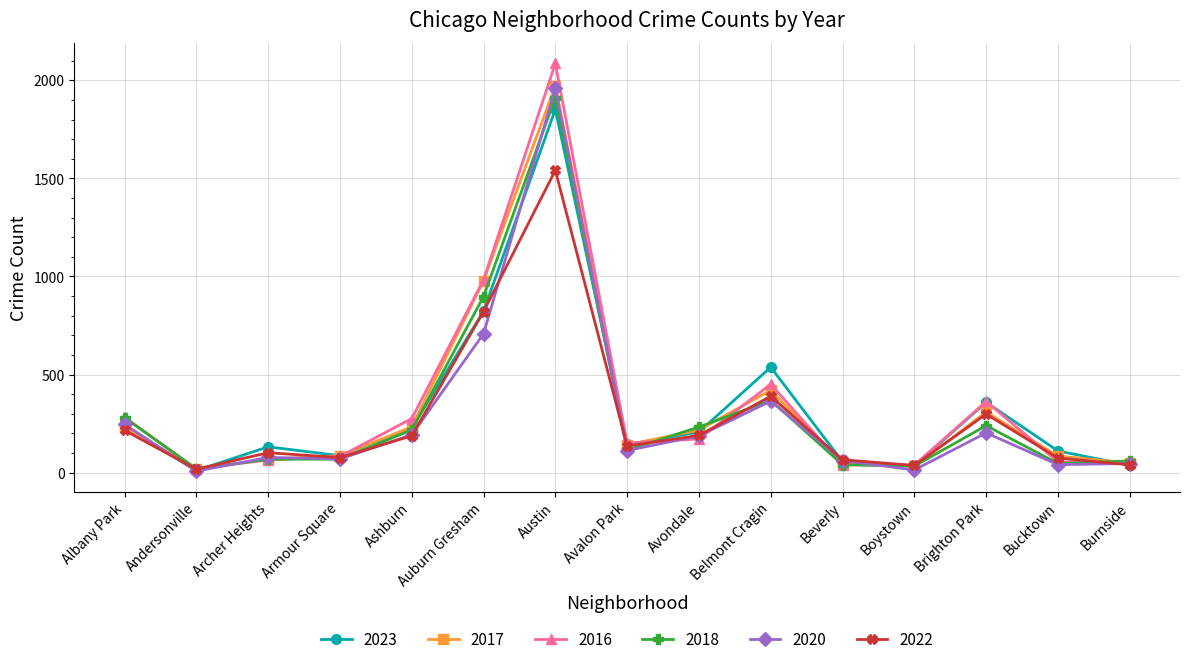

The 2023 series shows 823 at Auburn Gresham. True or false?

True